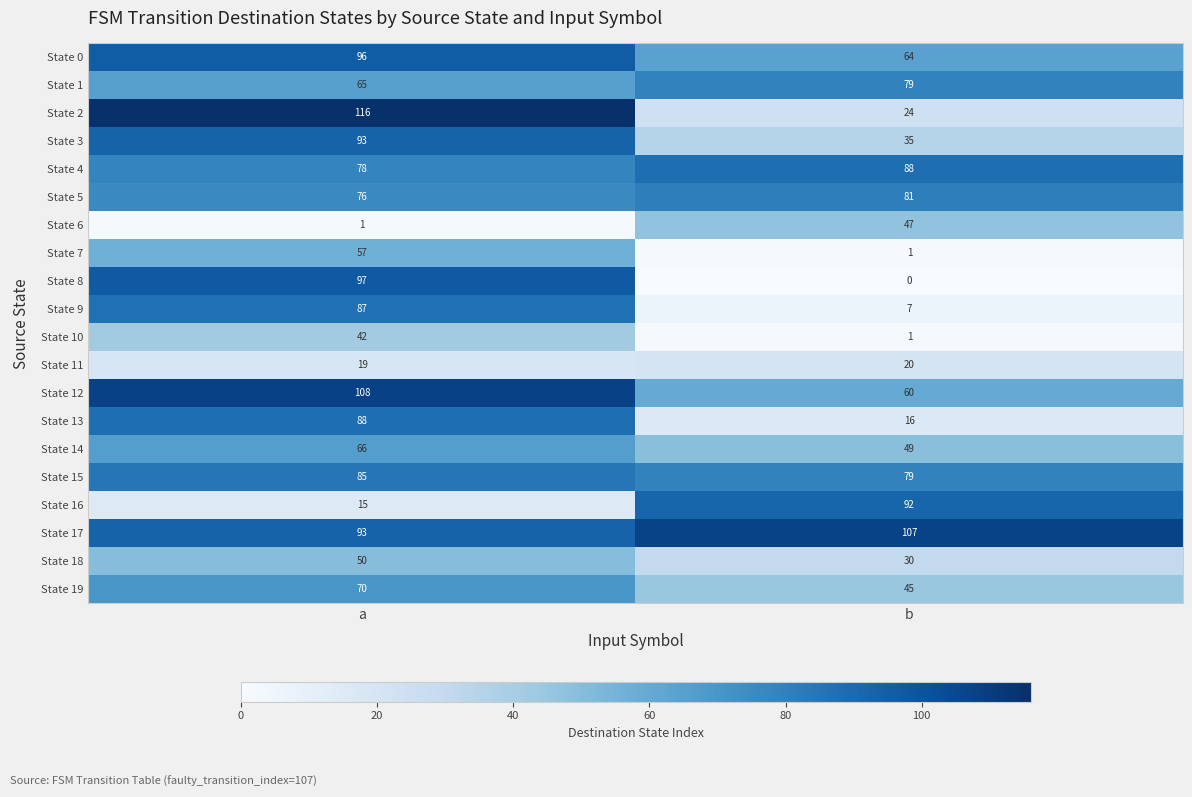

What is the sum of all State 6 values?

48